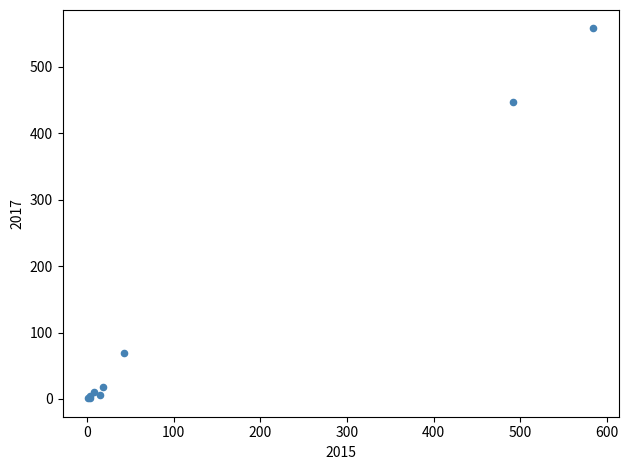

What Y value in the scatter plot is closest to 279?

447